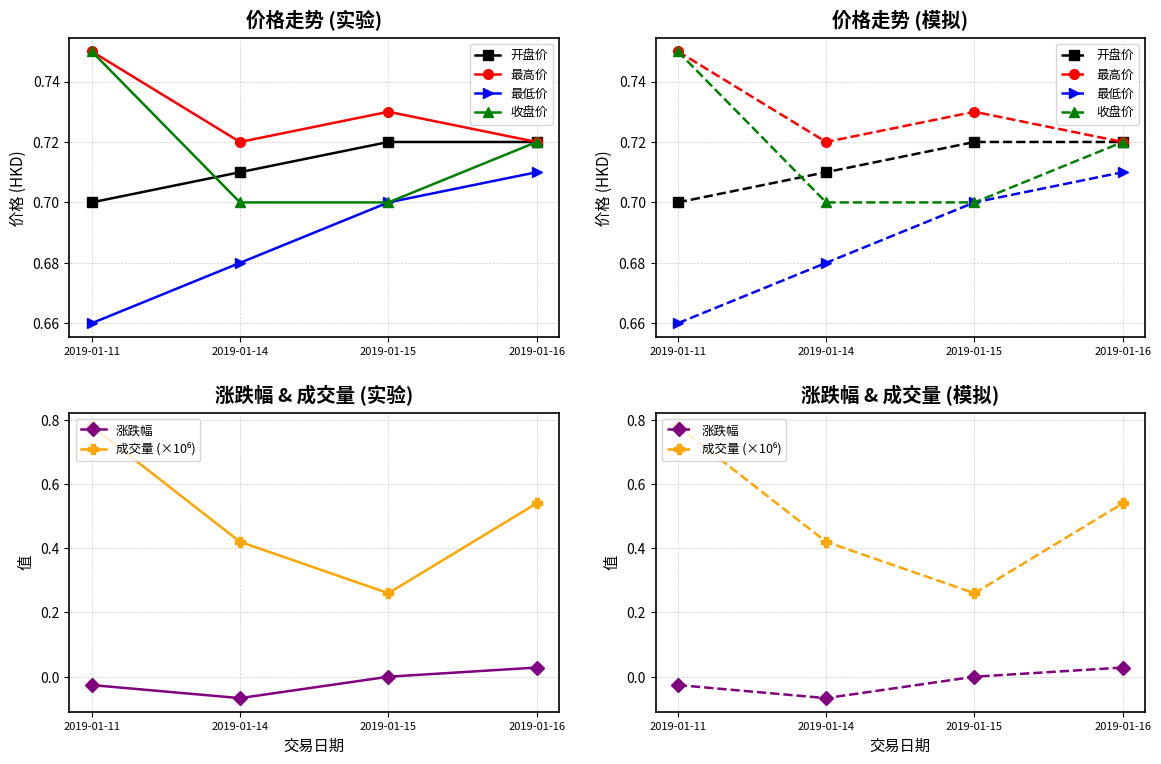

Between 2019-01-11 and 2019-01-15, which series saw the biggest shift?

成交量 (×10⁶)